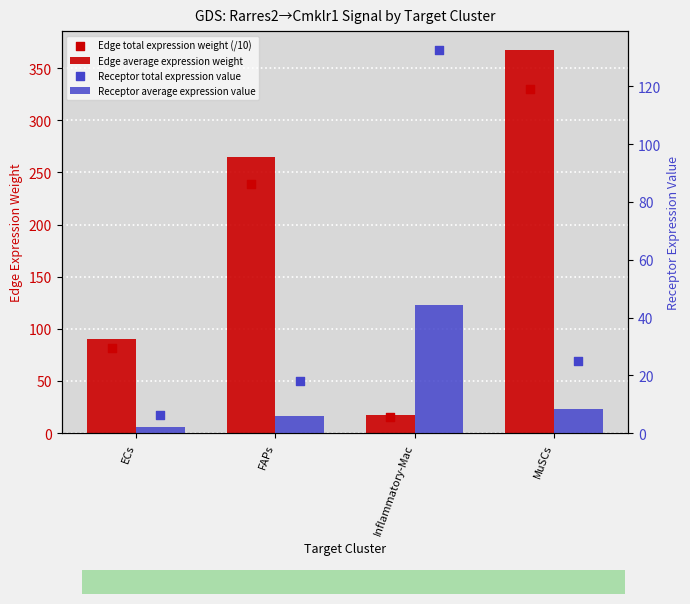

Which series contains the lowest Y value?

Receptor average expression value